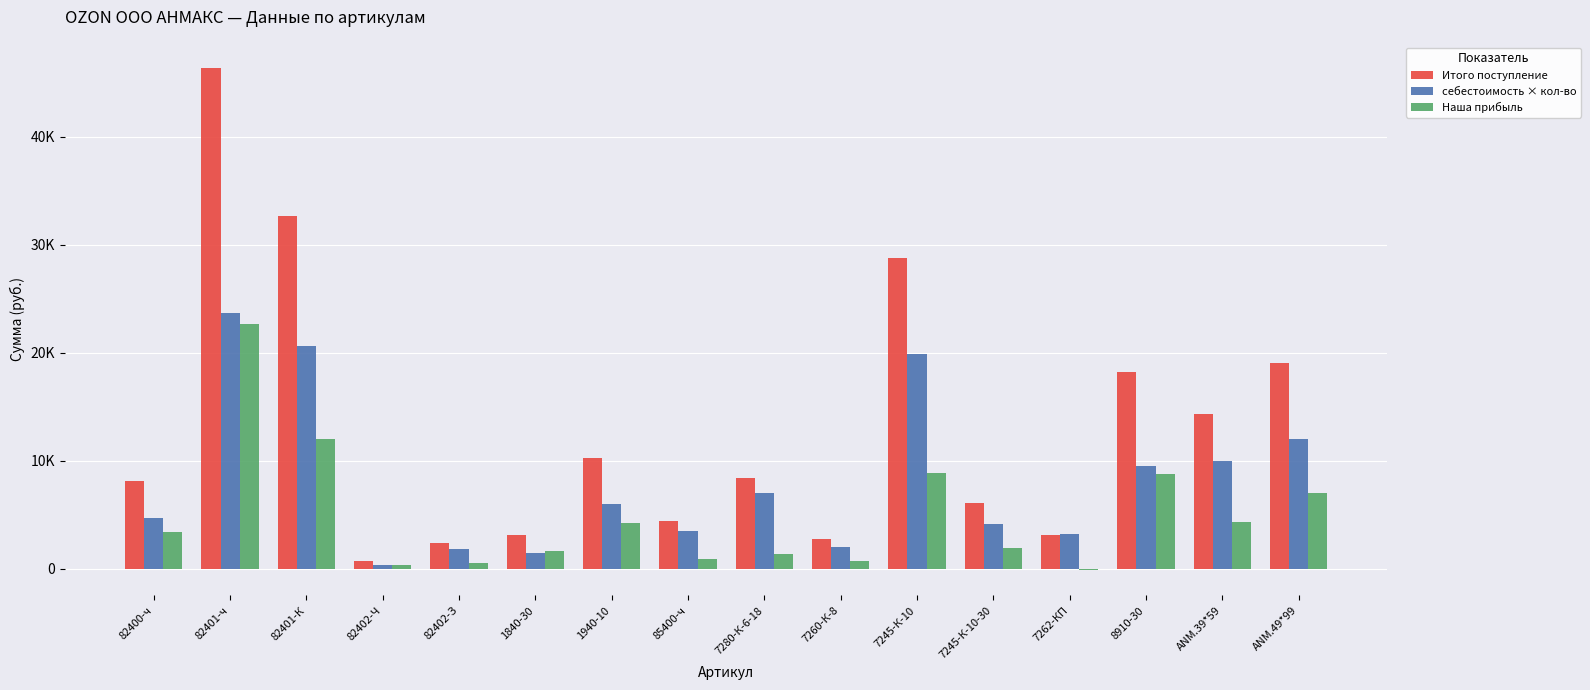

What are all the series names shown in the legend?

Итого поступление, себестоимость × кол-во, Наша прибыль